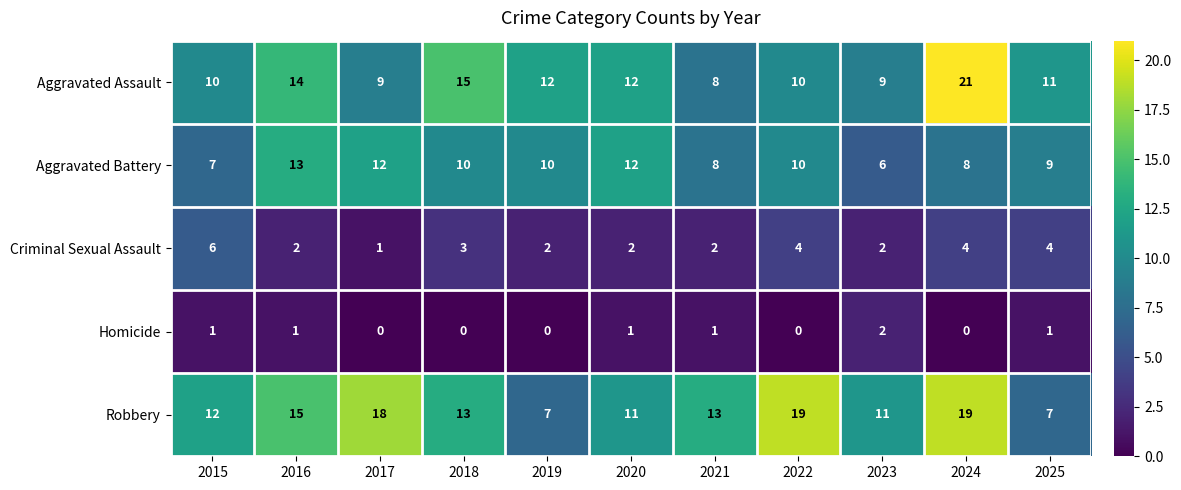

What is the sum of all Aggravated Assault values?

131